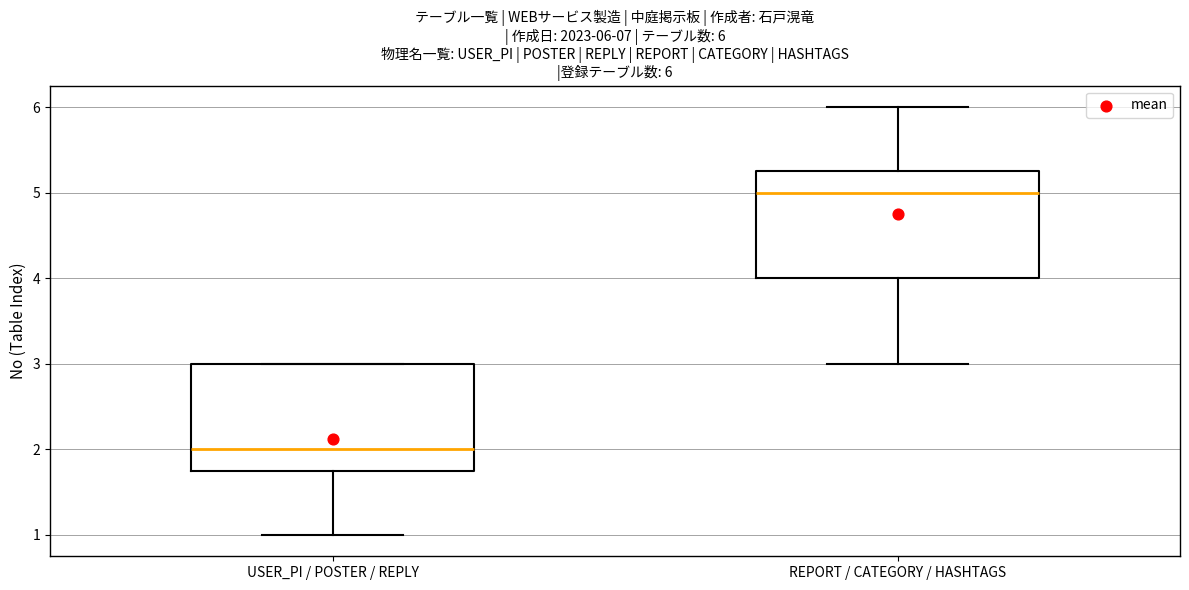

Which box has the highest median line?

REPORT / CATEGORY / HASHTAGS